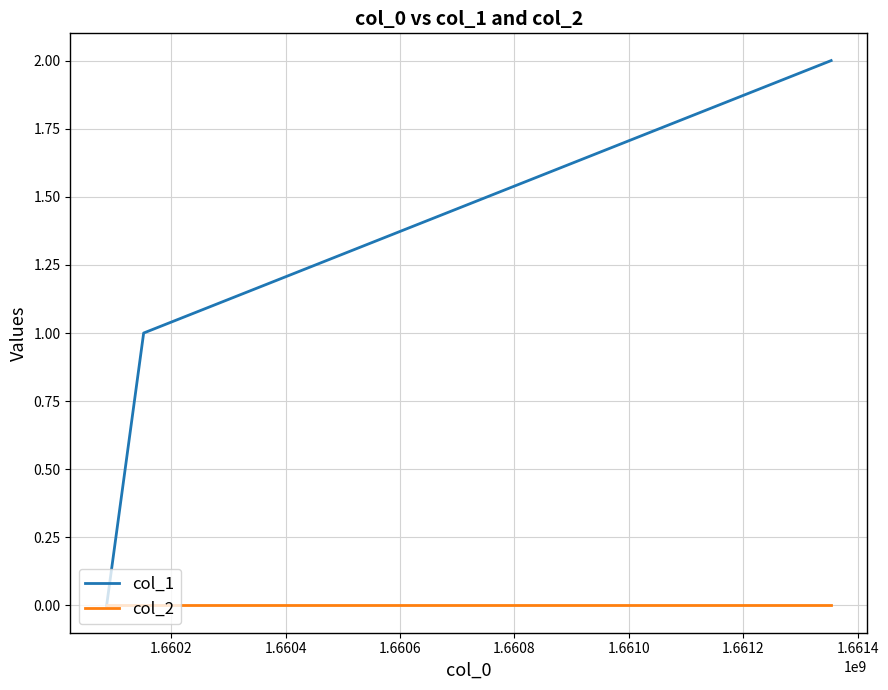

Which series has the largest range (max minus min)?

col_1